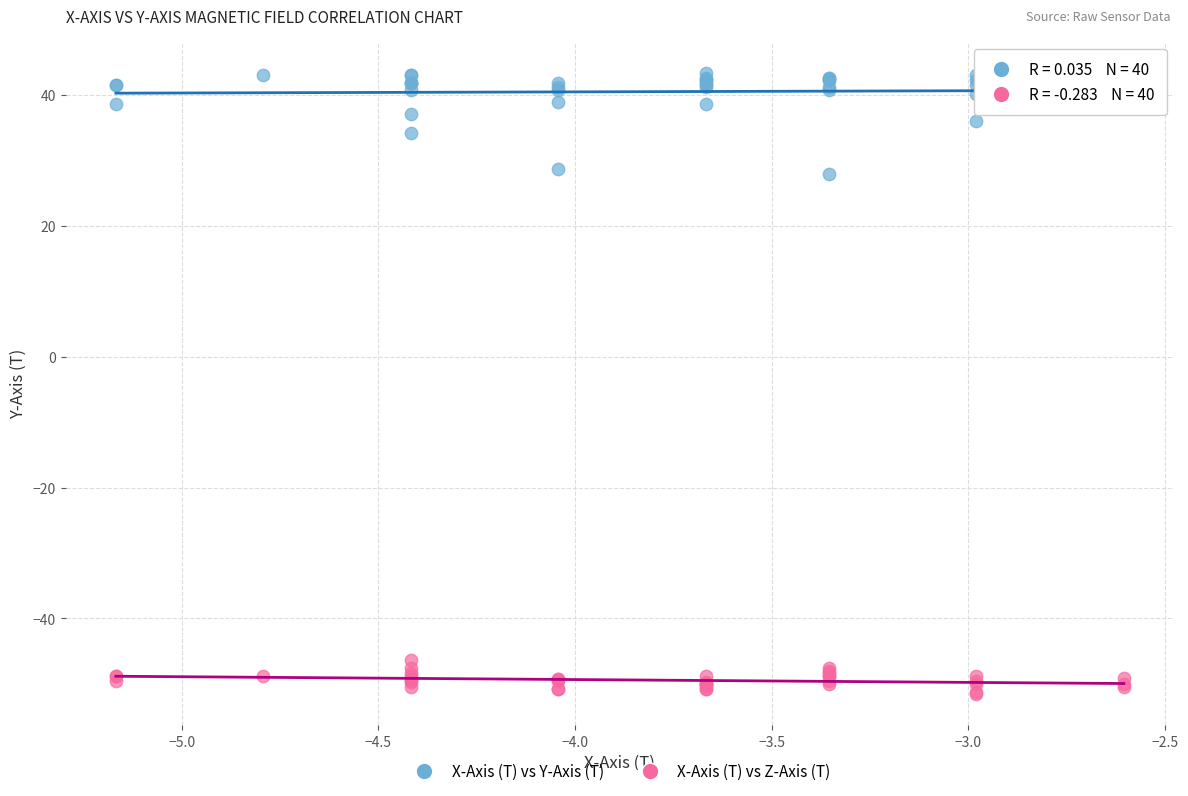

Which series contains the highest Y value?

X-Axis (T) vs Y-Axis (T)